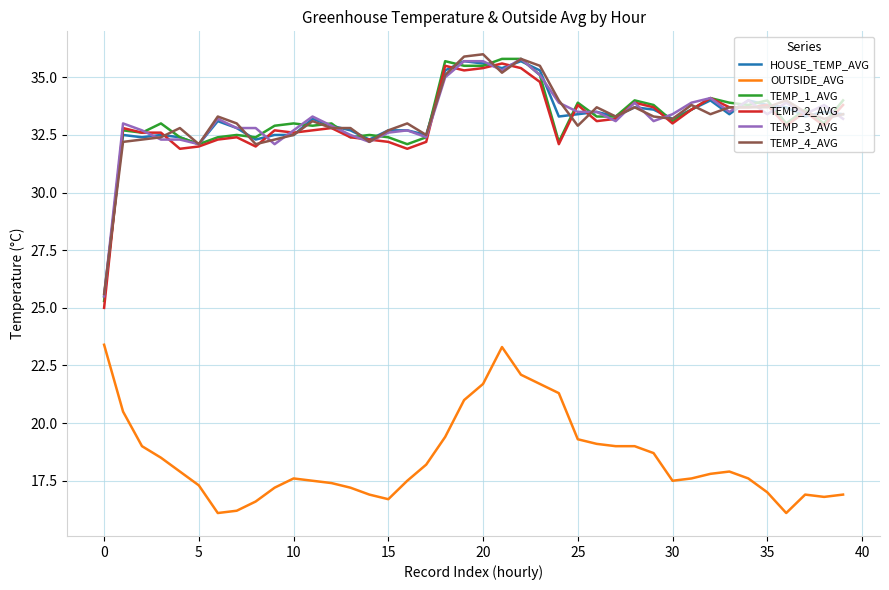

True or false: TEMP_3_AVG and TEMP_1_AVG cross at least once.

True